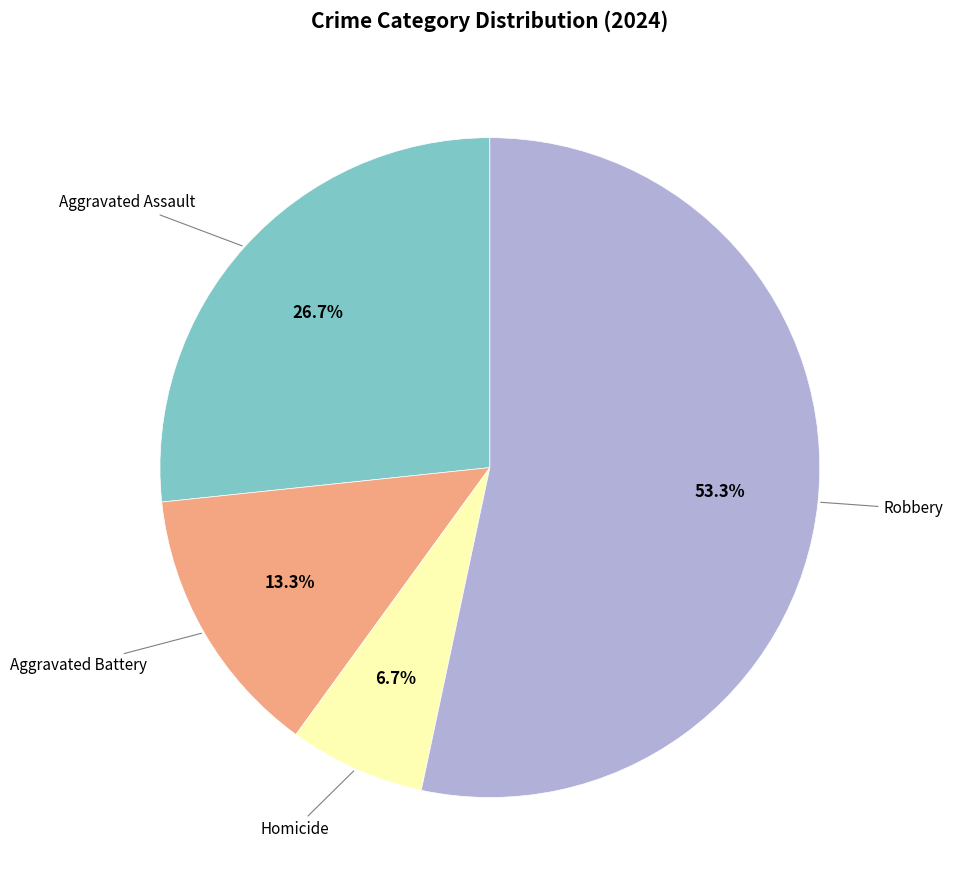

Is there any slice that represents more than half of the pie?

Yes